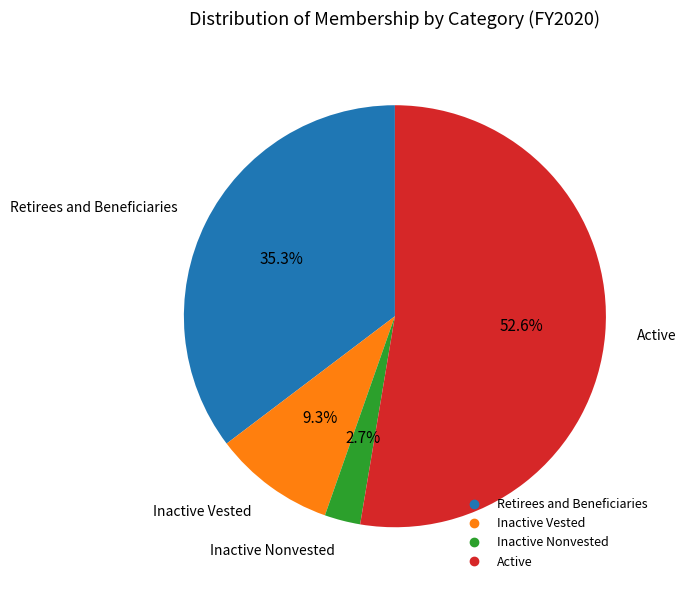

Count the number of slices in the pie.

4